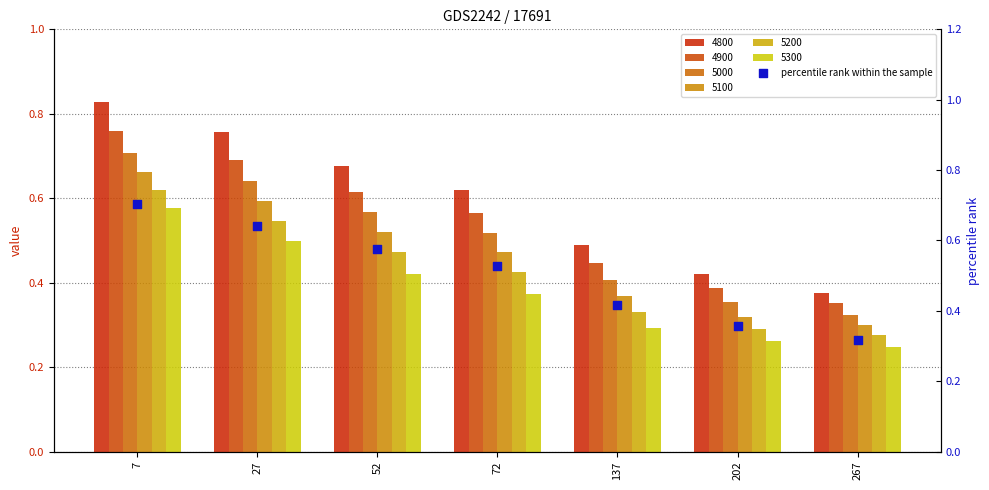

What is the change in value from 7 to 72?

-0.2